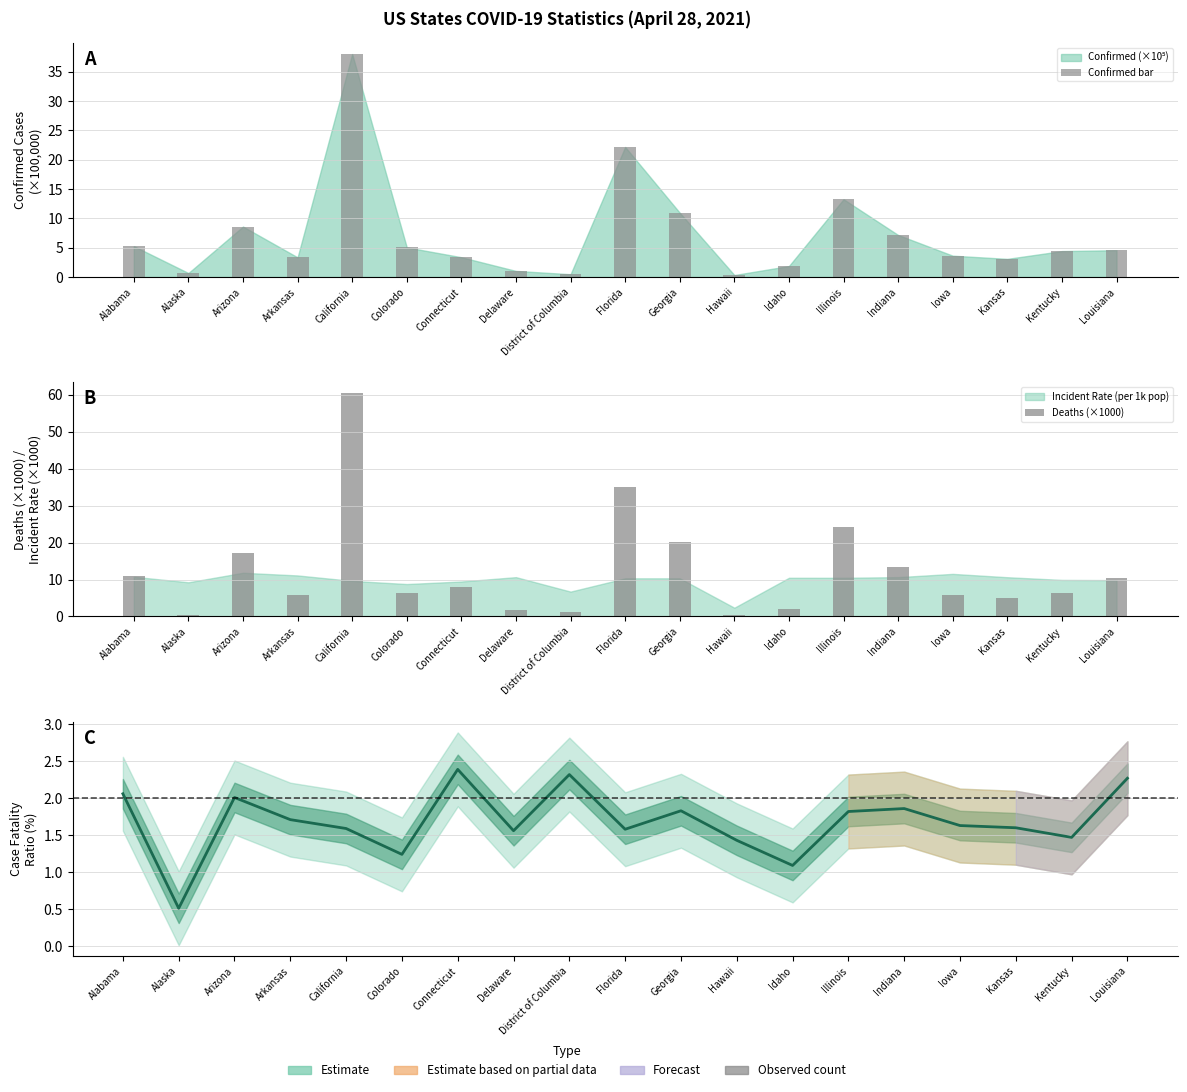

Reading left to right, what are all the values shown in this chart?

Confirmed bar: Alabama=5.3	Alaska=0.7	Arizona=8.6	Arkansas=3.3	California=38.0	Colorado=5.1	Connecticut=3.4	Delaware=1.0	District of Columbia=0.5	Florida=22.2	Georgia=11.0	Hawaii=0.3	Idaho=1.9	Illinois=13.3	Indiana=7.2	Iowa=3.6	Kansas=3.1	Kentucky=4.4	Louisiana=4.6
Deaths (×1000): Alabama=10.9	Alaska=0.3	Arizona=17.3	Arkansas=5.7	California=60.3	Colorado=6.3	Connecticut=8.1	Delaware=1.6	District of Columbia=1.1	Florida=35.0	Georgia=20.0	Hawaii=0.5	Idaho=2.0	Illinois=24.2	Indiana=13.3	Iowa=5.9	Kansas=5.0	Kentucky=6.5	Louisiana=10.4
Case Fatality Ratio (%): Alabama=2.1	Alaska=0.5	Arizona=2.0	Arkansas=1.7	California=1.6	Colorado=1.2	Connecticut=2.4	Delaware=1.6	District of Columbia=2.3	Florida=1.6	Georgia=1.8	Hawaii=1.4	Idaho=1.1	Illinois=1.8	Indiana=1.9	Iowa=1.6	Kansas=1.6	Kentucky=1.5	Louisiana=2.3